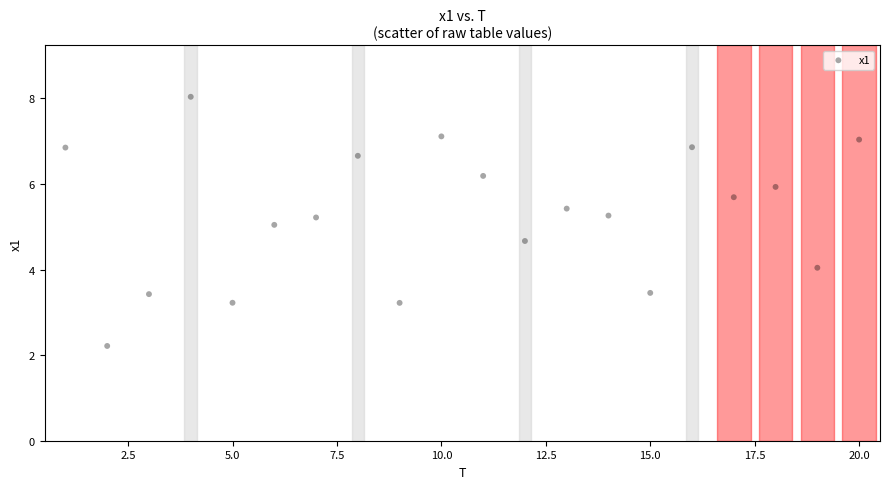

What is the range of Y values (max minus min)?

5.8